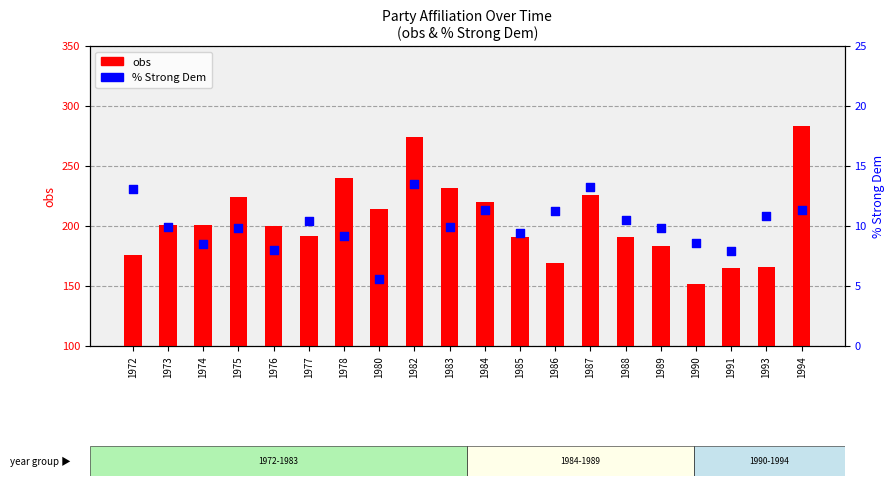

Which series contains the highest Y value?

obs